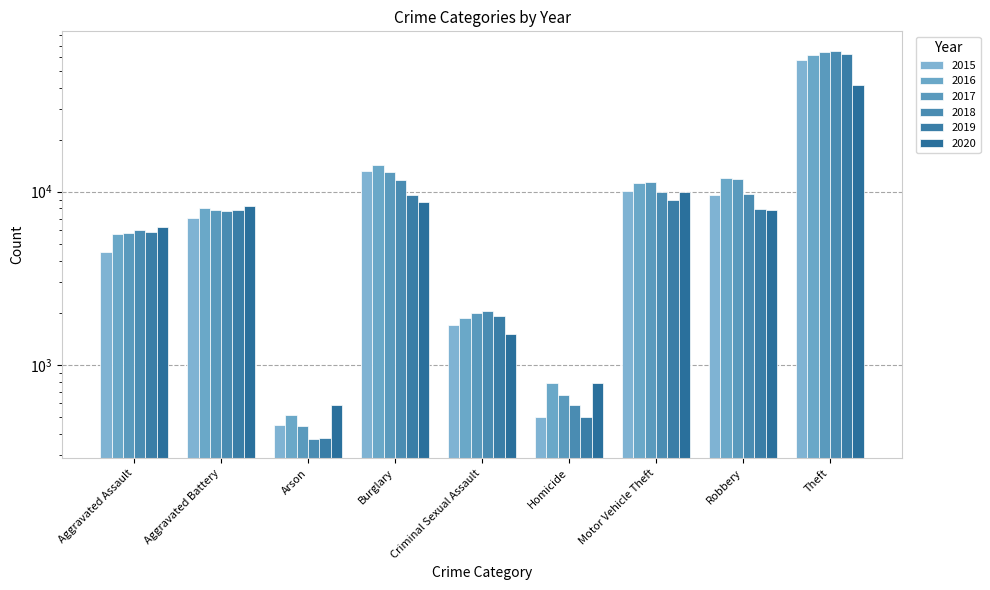

How many bars are there in each group?

6